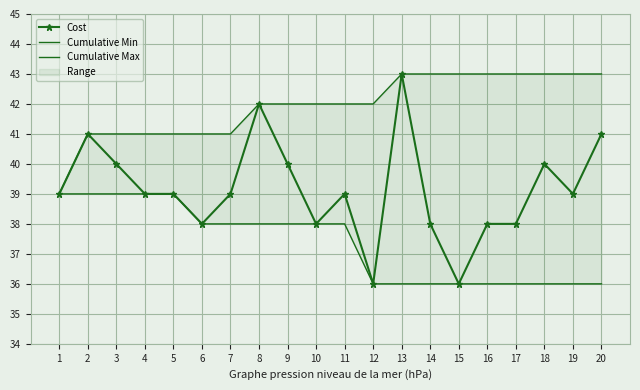

True or false: Cumulative Min and Cost intersect in this chart.

False